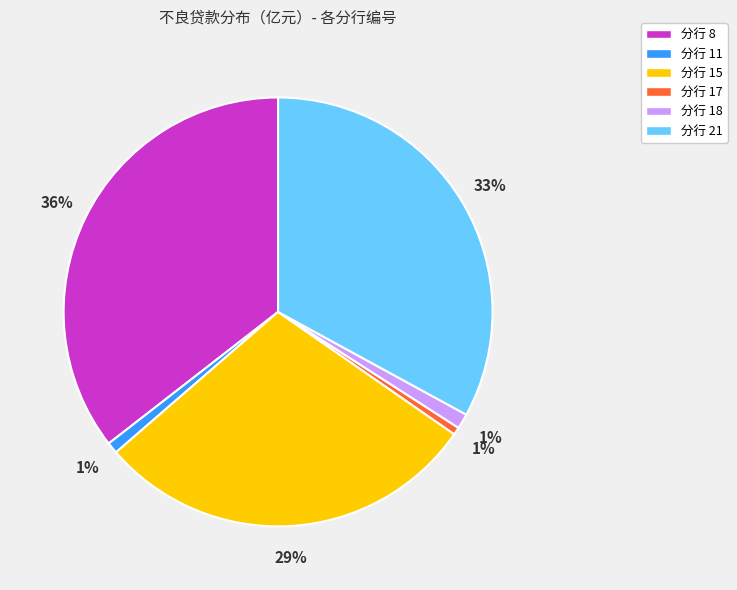

Between 分行 18 and 分行 8, which is larger?

分行 8